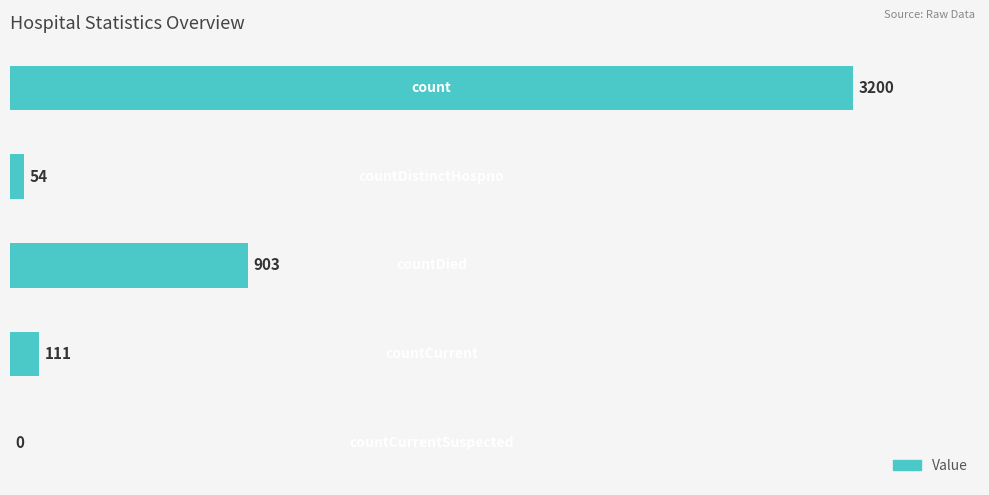

What is the sum of all values?

4268